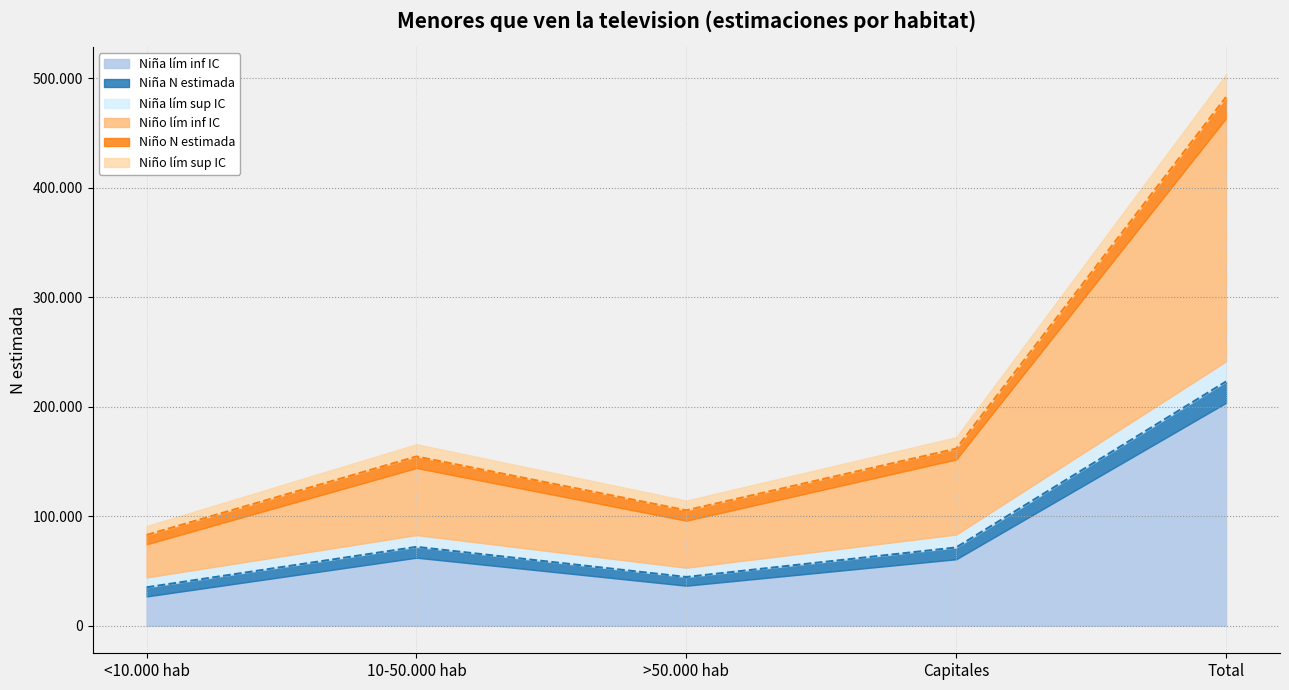

Reading left to right, list all the values displayed in this chart.

Nina_N_estimada: 35066	72011	44505	71484	223065
Nina_N_lim_inf: 26749	62143	36561	60711	203647
Nina_N_lim_sup: 44112	82769	52976	83314	241490
Nino_N_estimada: 38789	71837	52455	78389	241471
Nino_N_lim_inf: 30329	61322	43018	68595	222136
Nino_N_lim_sup: 46985	83038	61390	88895	262108